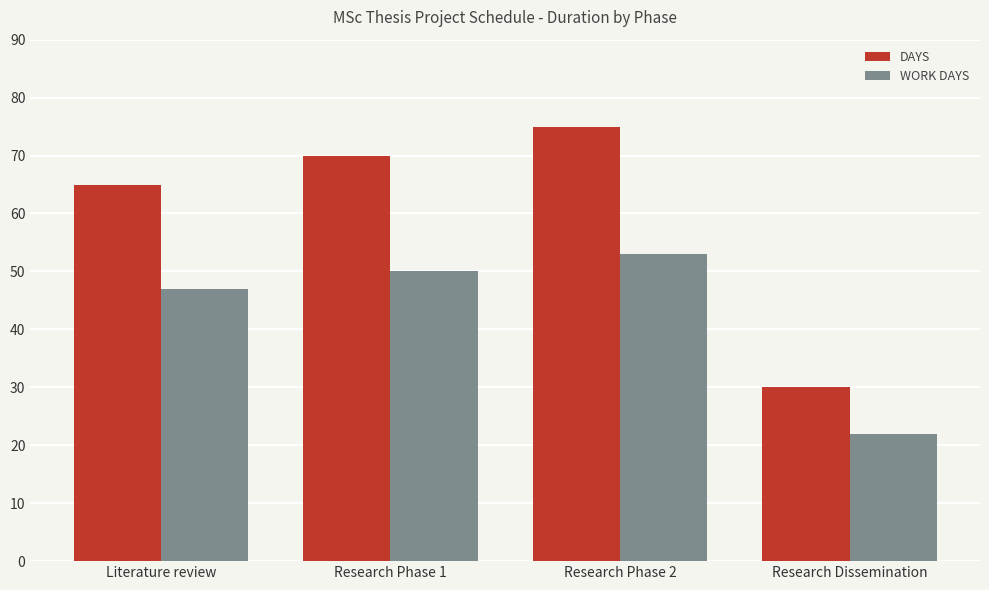

What is the minimum value for DAYS?

30